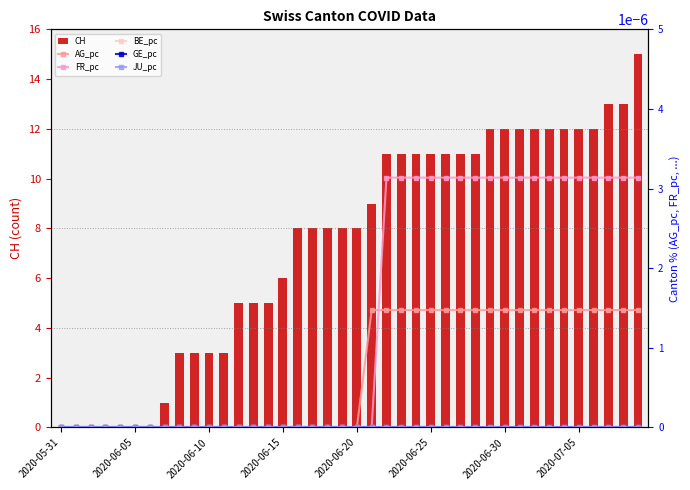

What is the highest value of the CH series?

15